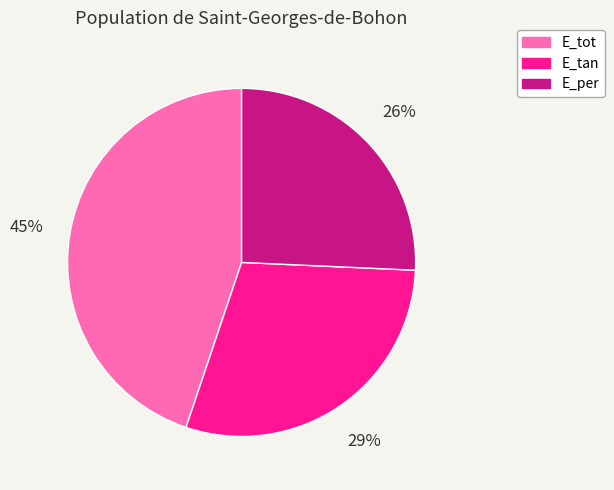

To the nearest percent, what percentage of the pie is E_tot?

45%